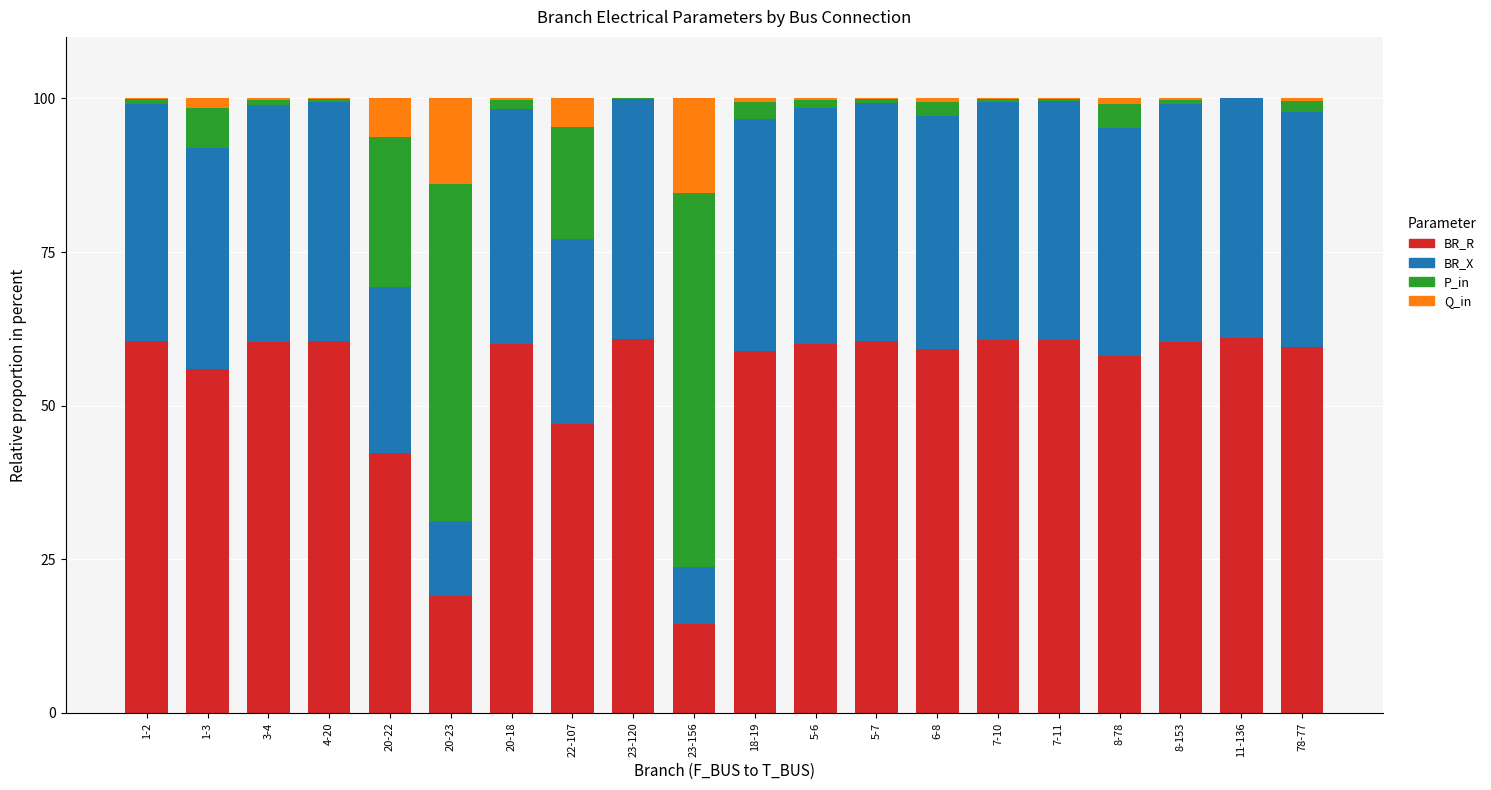

True or false: BR_R has a value of 60.6 at 4-20.

True